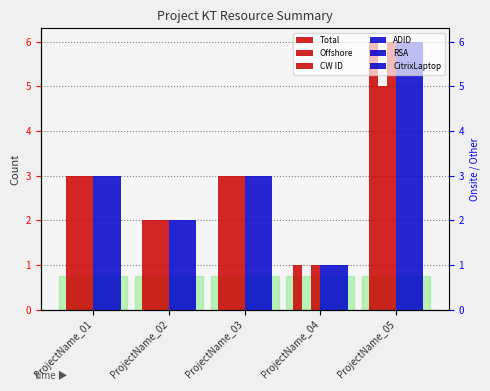

At how many categories does at least one series exceed 2?

3